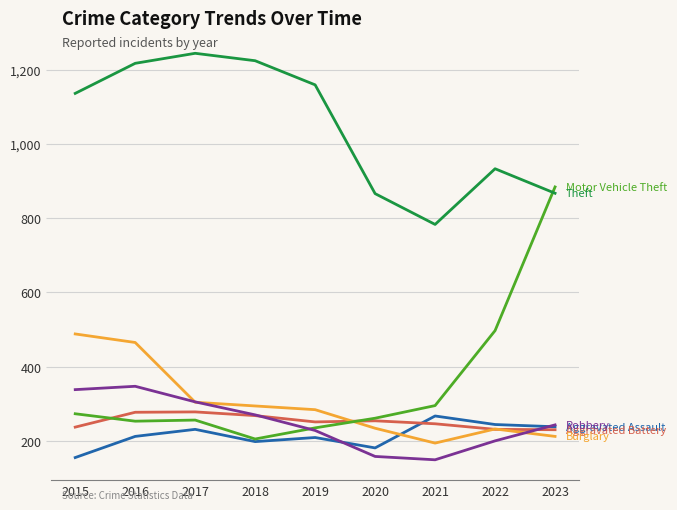

What is the spread (max minus min) of values at 2015?

981